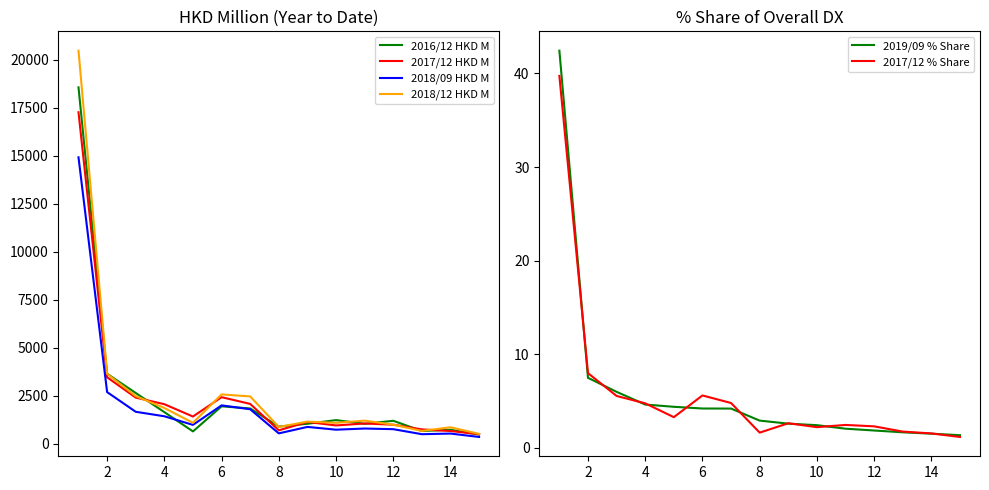

What is the highest value of the 2018/09 HKD M series?

14920.7